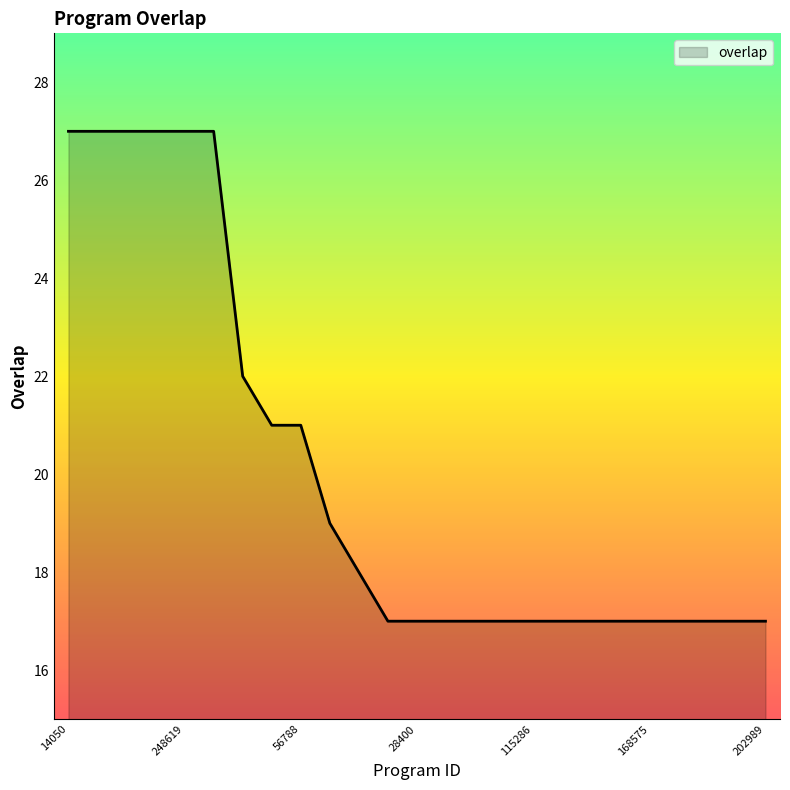

What is the difference between the maximum and minimum values?

10